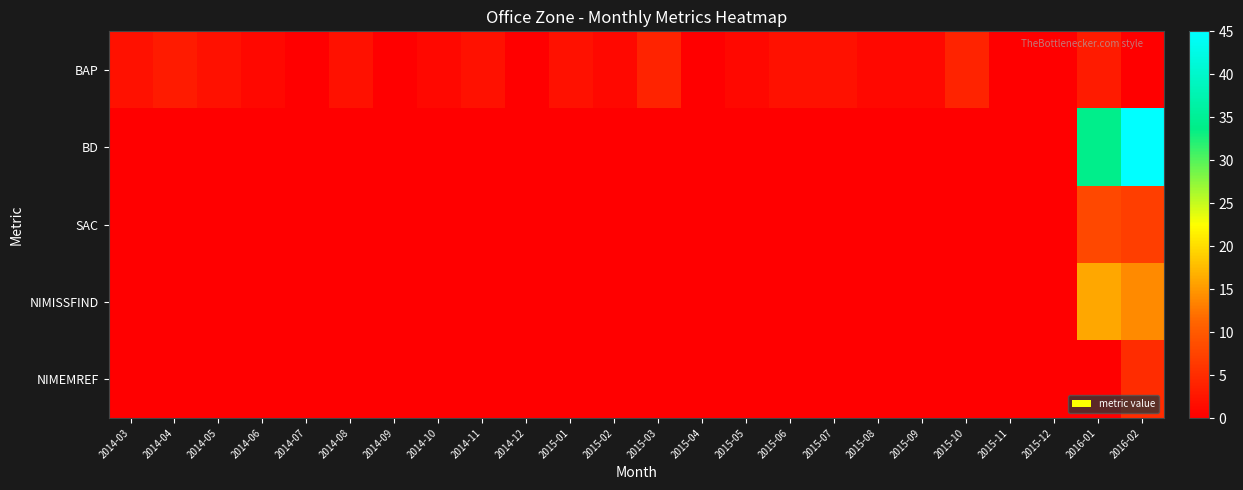

At which category is the sum across all series the highest?

2016-02